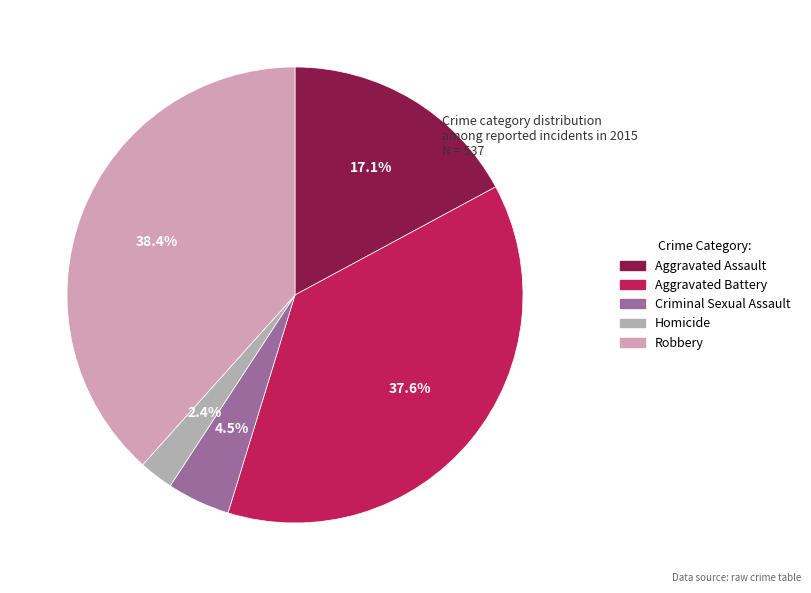

True or false: Aggravated Battery accounts for 38% of the total.

True